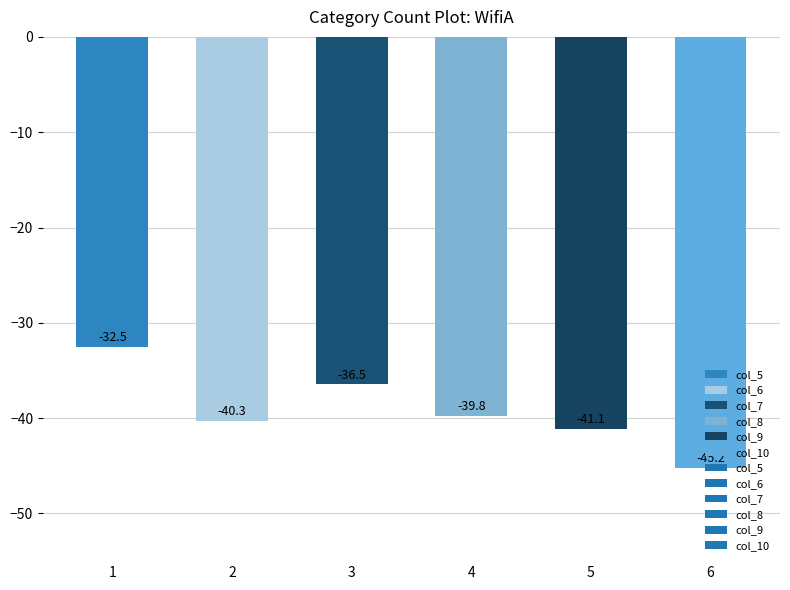

What is the change in value from 1 to 4?

-7.3